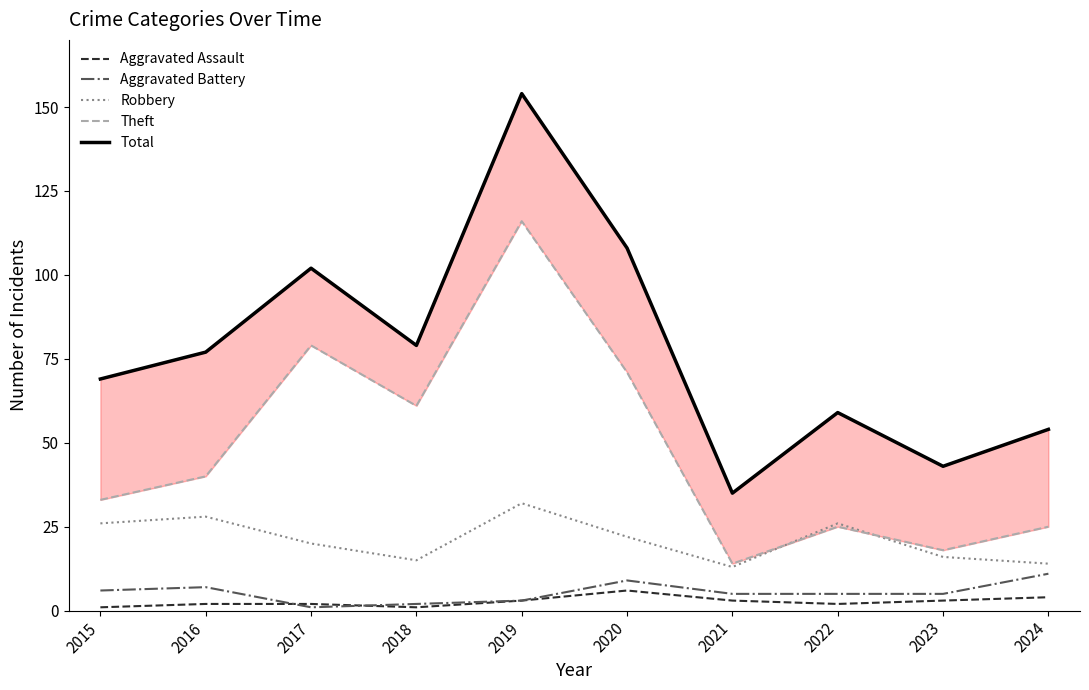

What is the minimum value for Aggravated Assault?

1